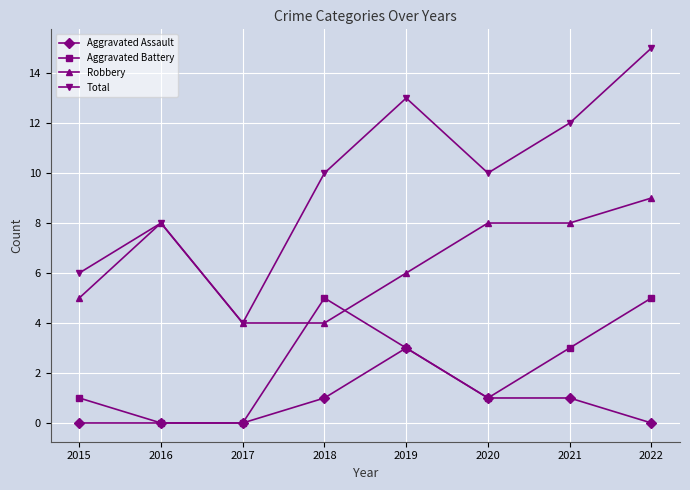

Which series has the largest total across all categories?

Total